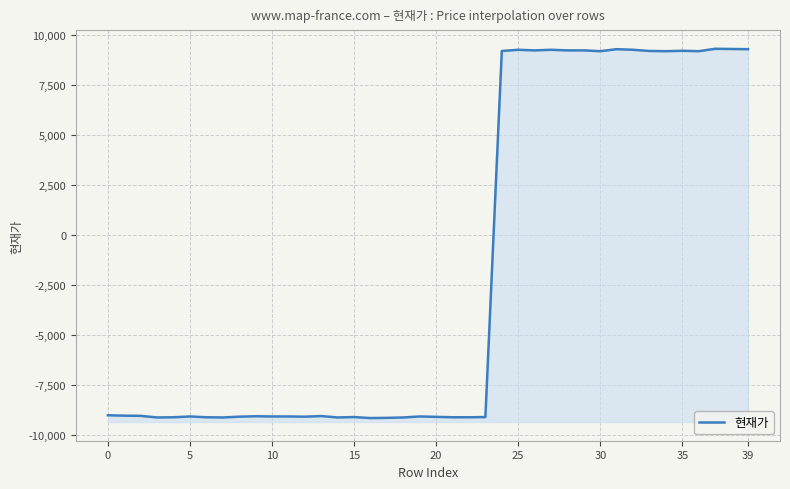

The chart shows a value of 3745 at 35. True or false?

False